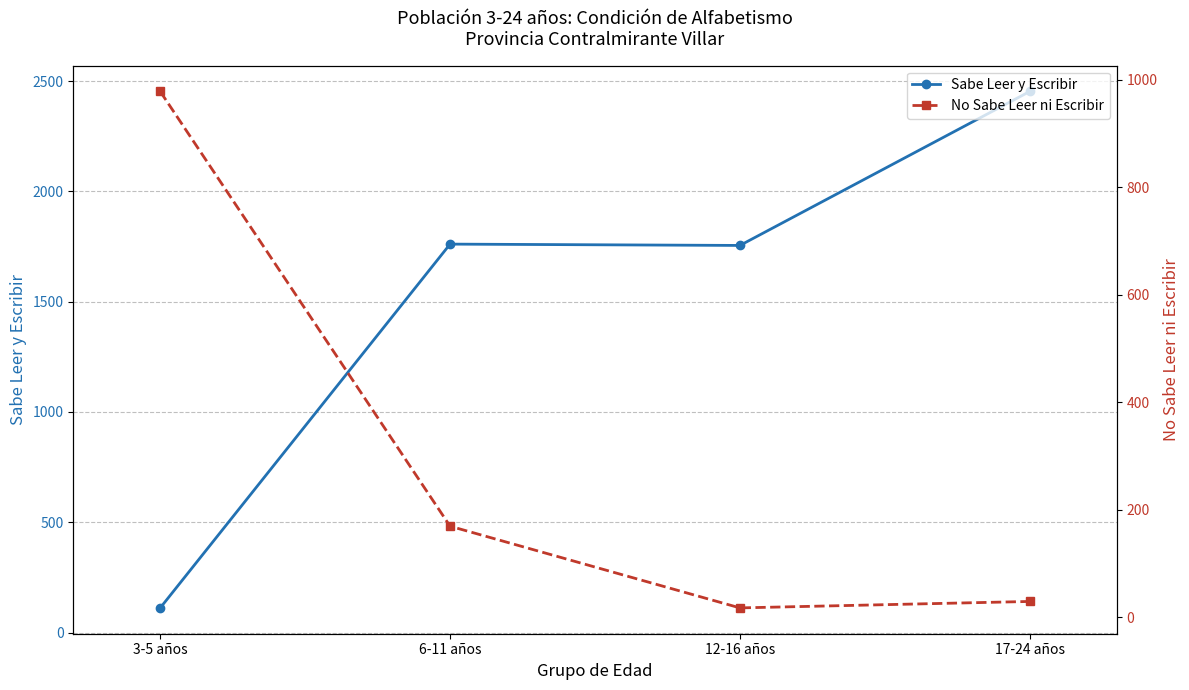

List the series in order of their peak value, lowest first.

No Sabe Leer ni Escribir, Sabe Leer y Escribir